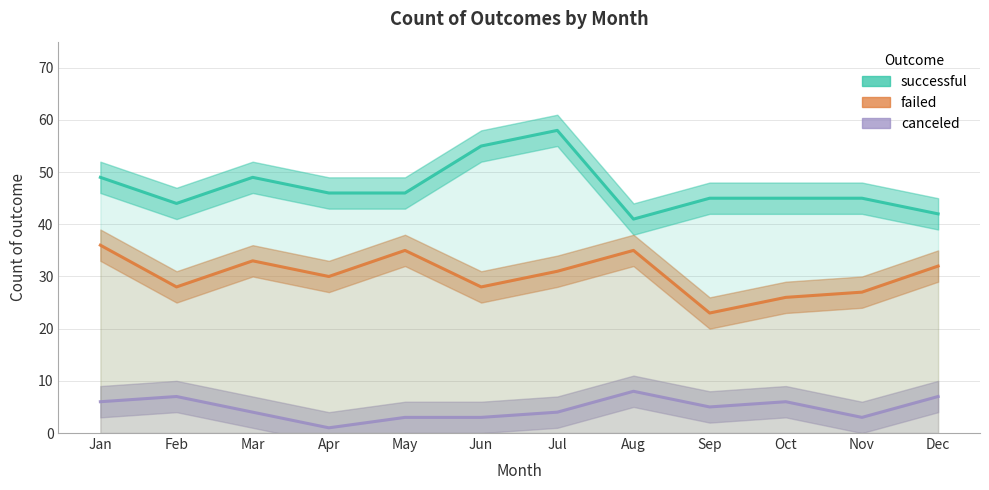

True or false: successful has more than 2 interior local peaks.

False